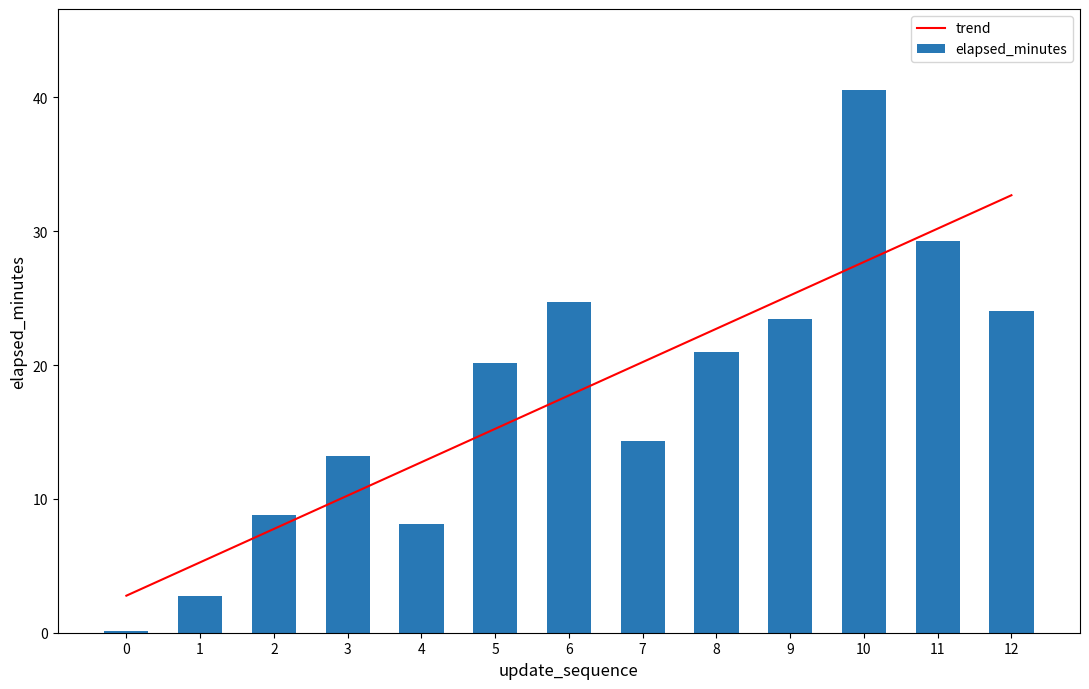

Rank the series by their maximum value, from lowest to highest.

trend, elapsed_minutes